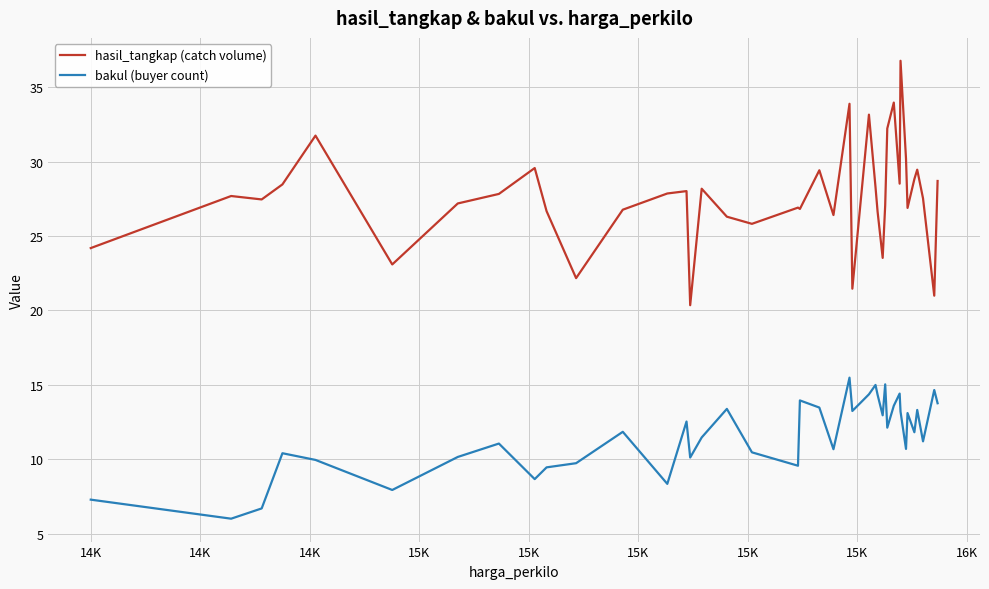

What is the lowest value of the bakul (buyer count) series?

6.0